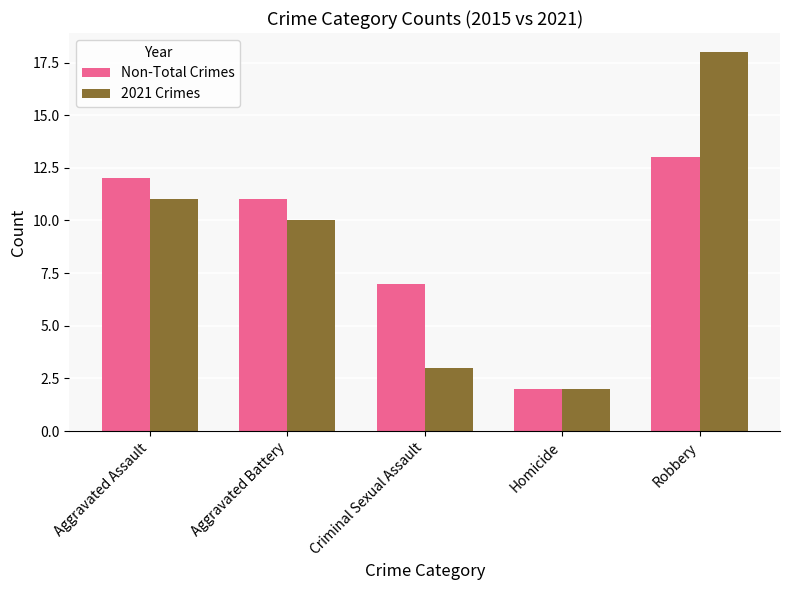

What is the difference between the highest and lowest values at Robbery?

5